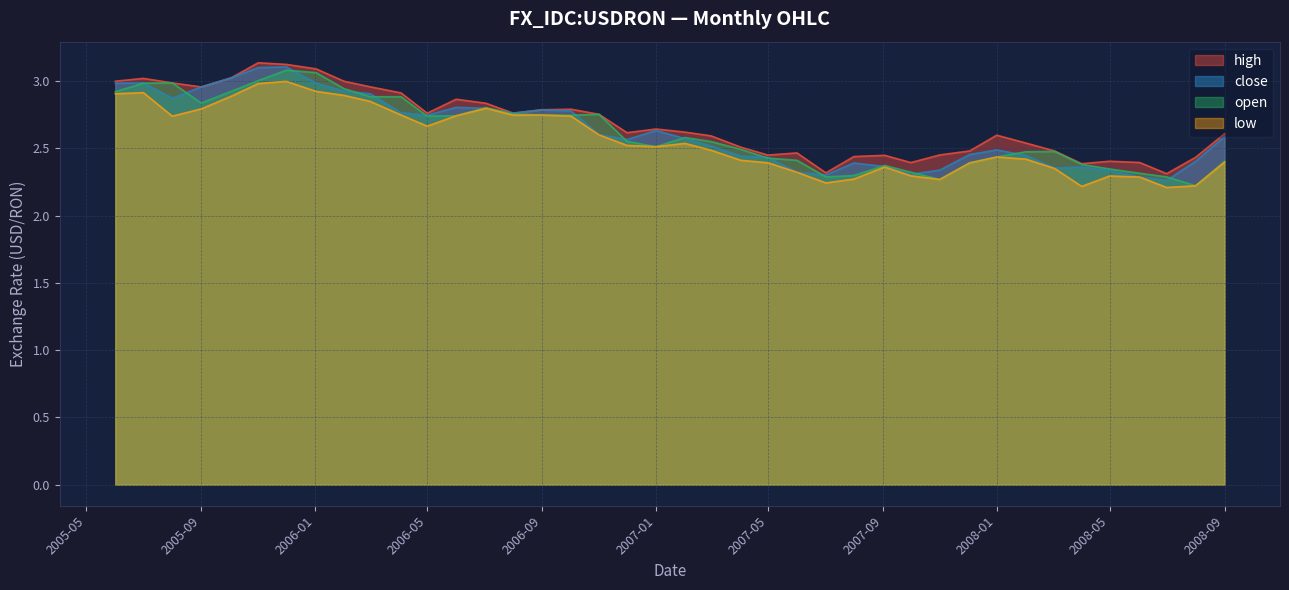

What is the lowest value of the high series?

2.3